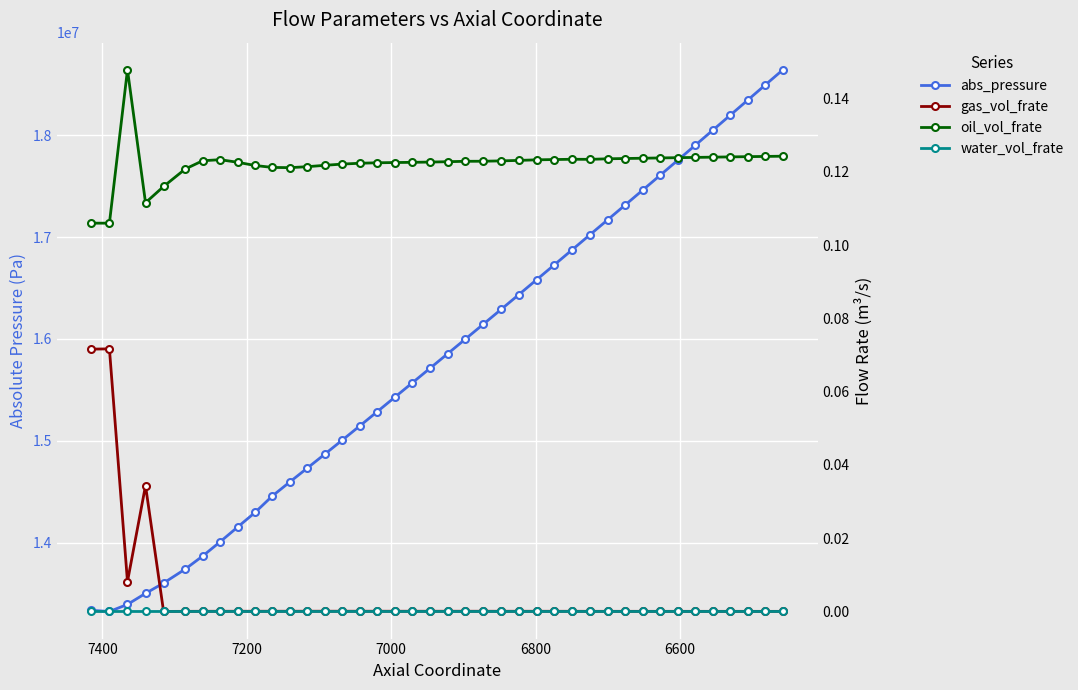

What is the maximum value shown in the chart?

18641357.6